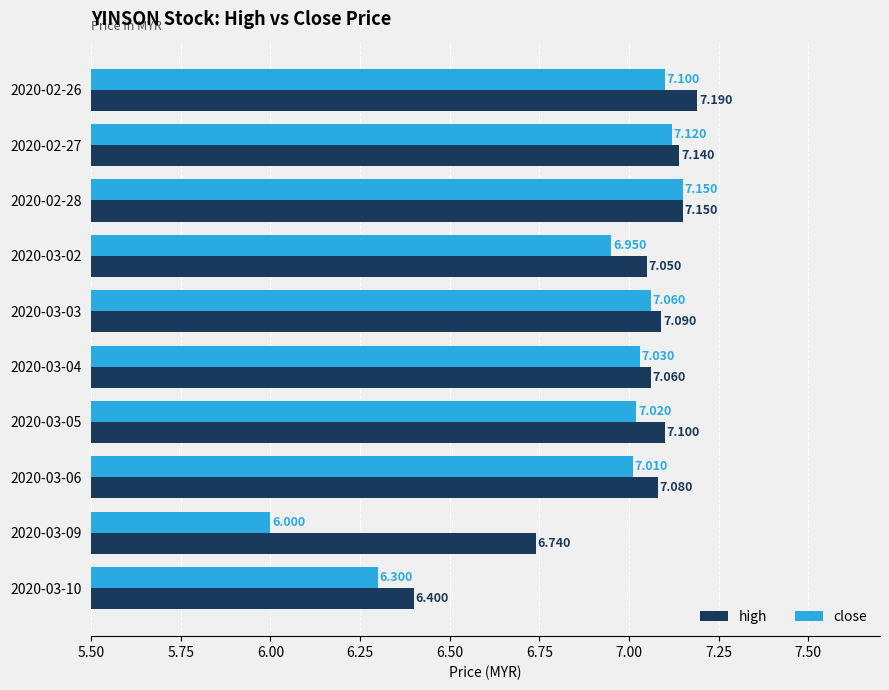

Which series has the widest spread of values?

close